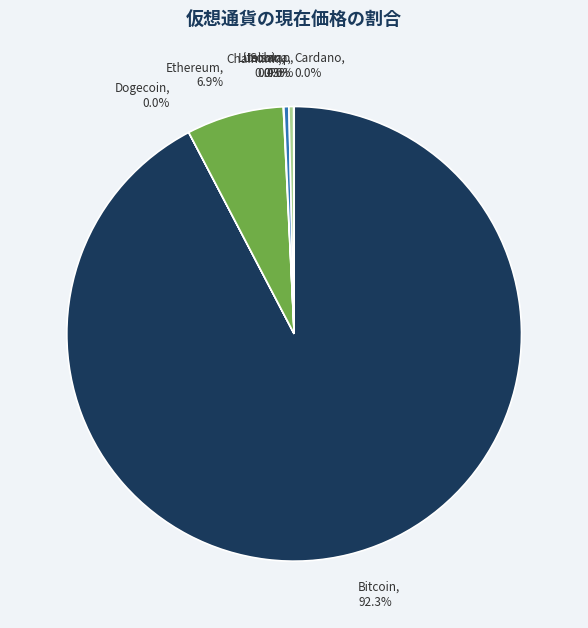

True or false: ltc accounts for 0% of the total.

True